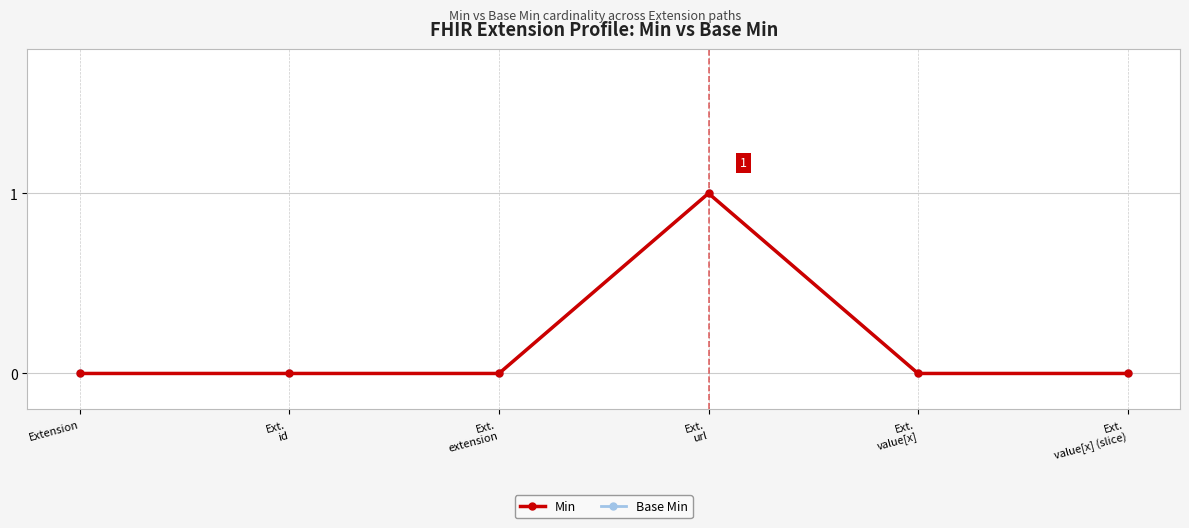

Is this an area chart (filled region under the line)?

No